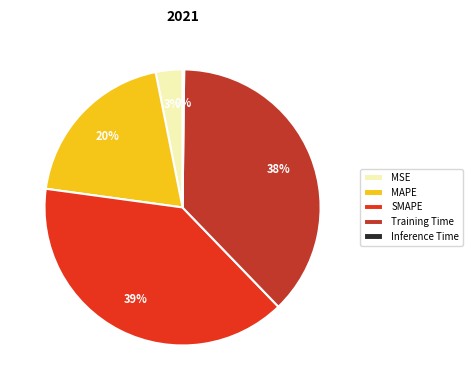

Between MSE and MAPE, which is larger?

MAPE